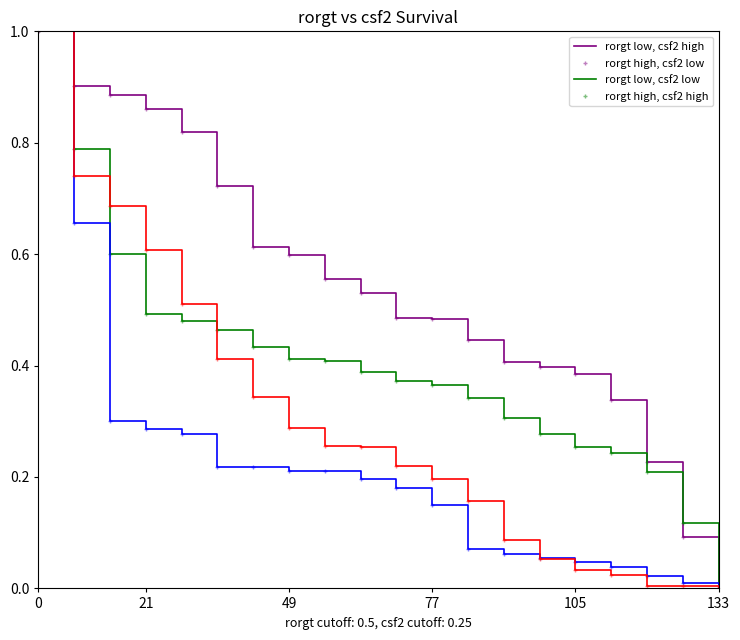

How many positive values does the rorgt low, csf2 low series have?

19